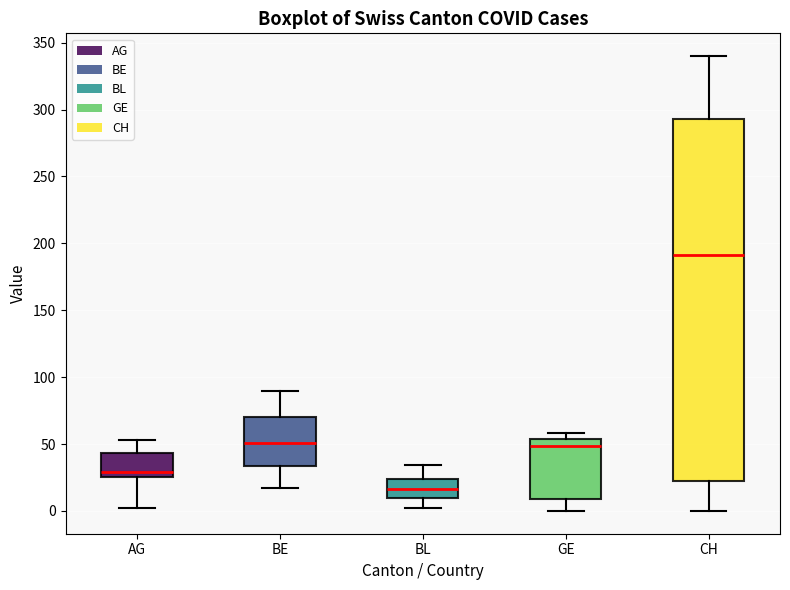

Which box has the lowest median line?

BL